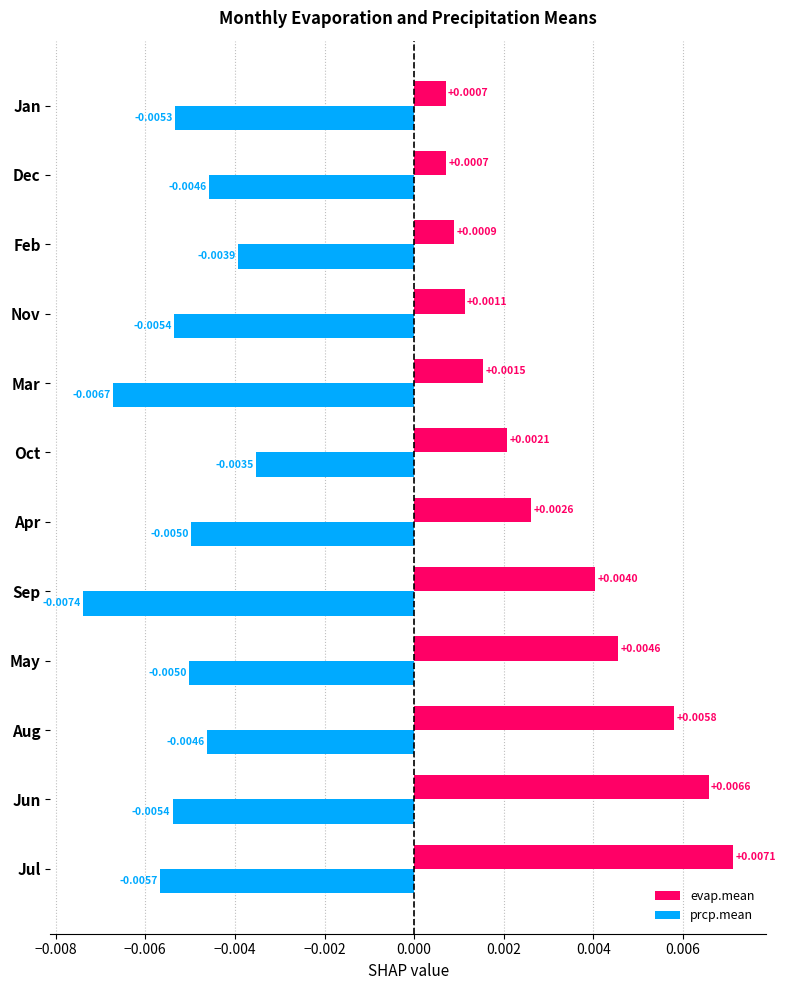

Where is prcp.mean nearest to the value 0?

Oct